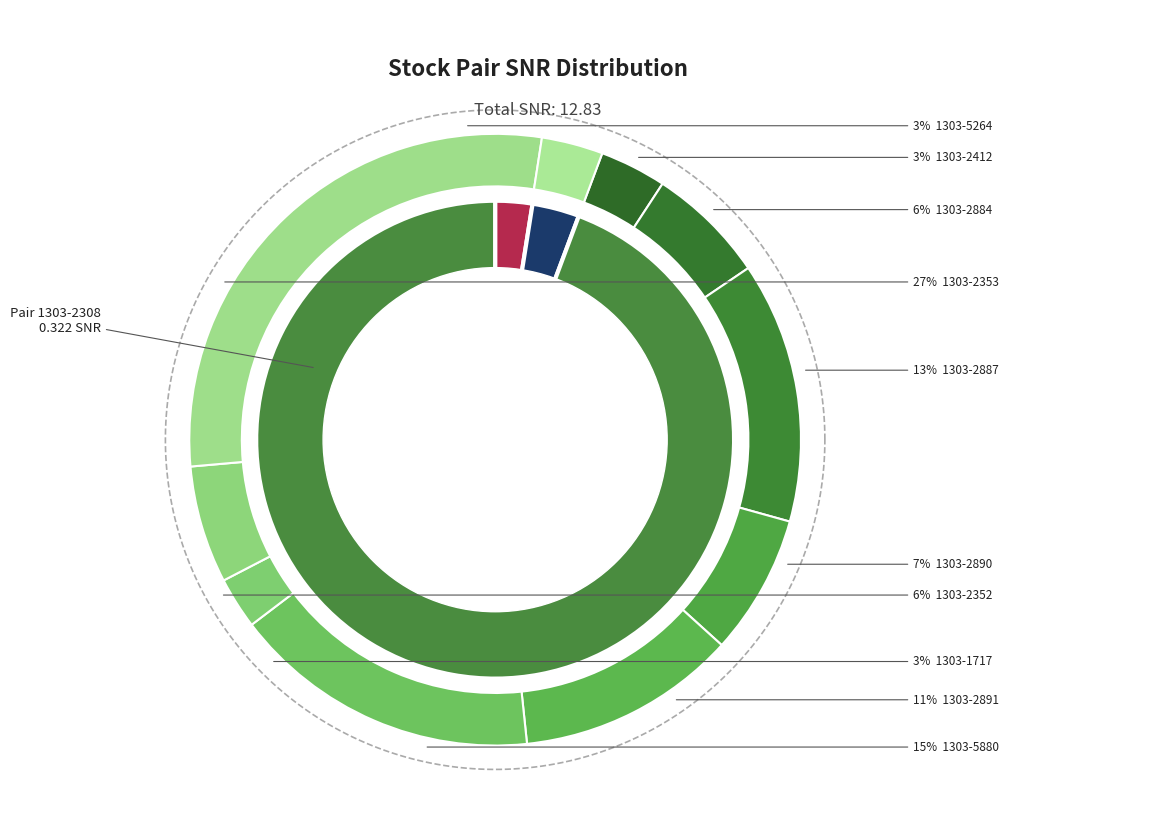

What is the smallest slice in the pie chart?

1303-2308